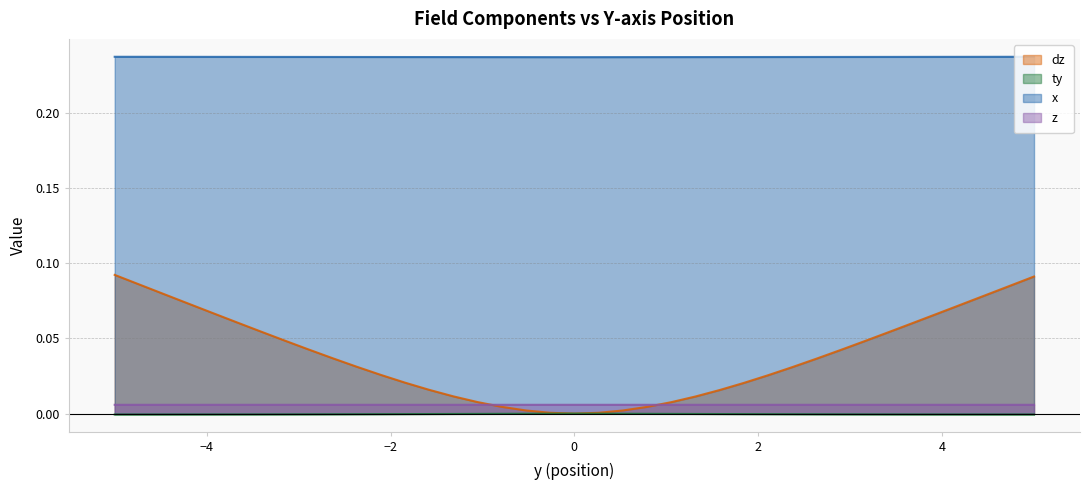

True or false: z and x intersect in this chart.

False